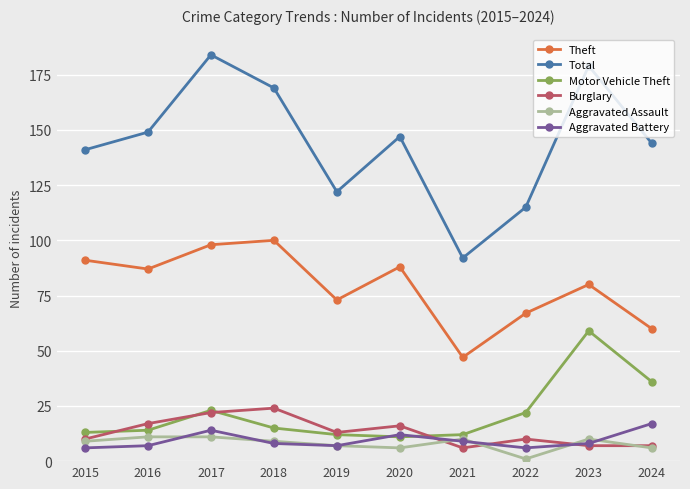

Which series has the widest spread of values?

Total